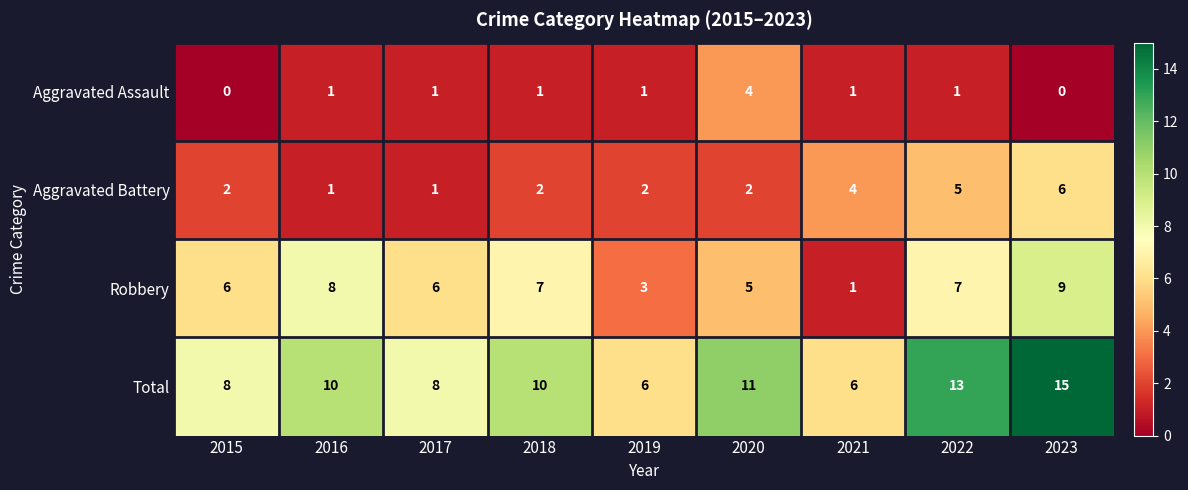

How many data points does each series have?

9